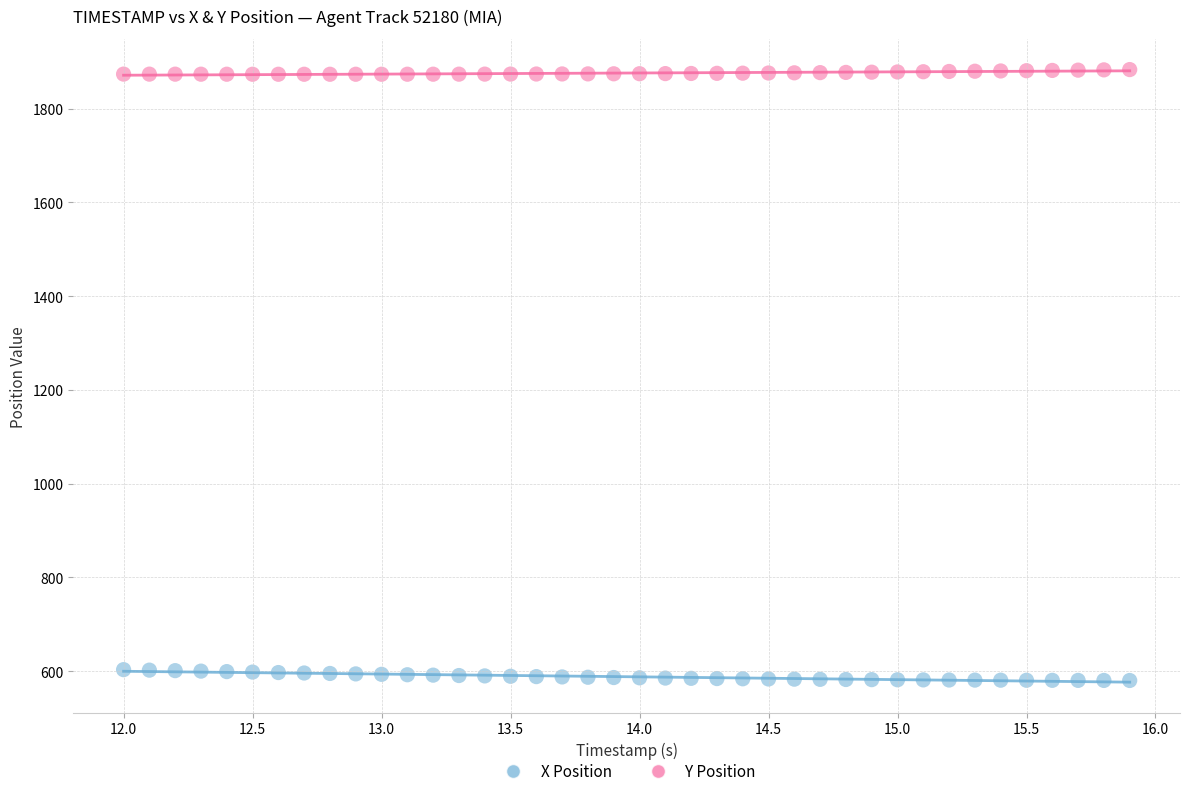

Across all data points, what is the range of X values (max minus min)?

3.9